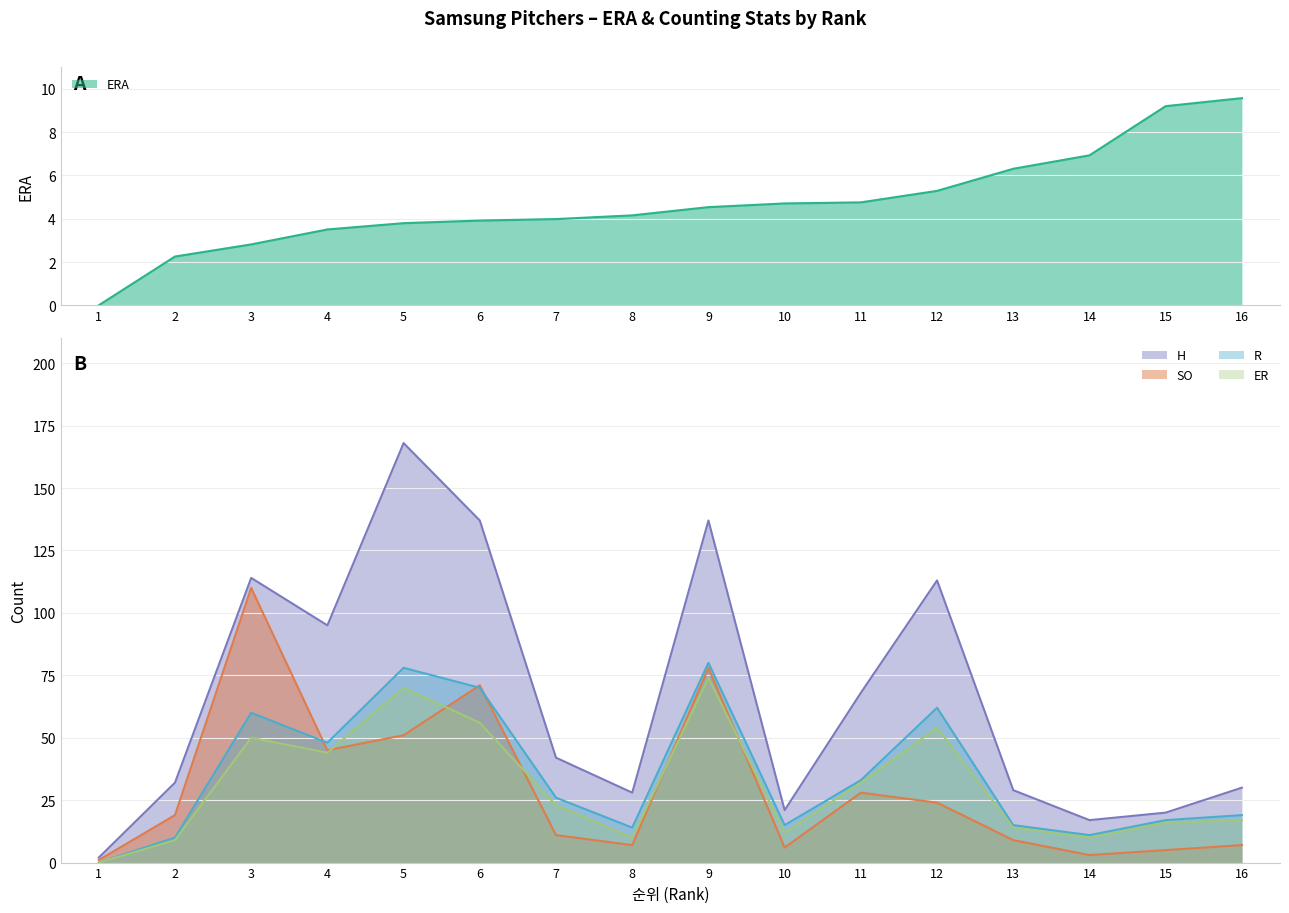

Does the chart have visible grid lines?

Yes